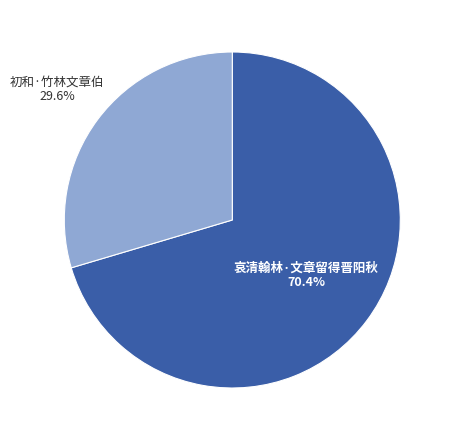

What percentage is the 哀清翰林·文章留得晋阳秋 slice, to the nearest percent?

70%